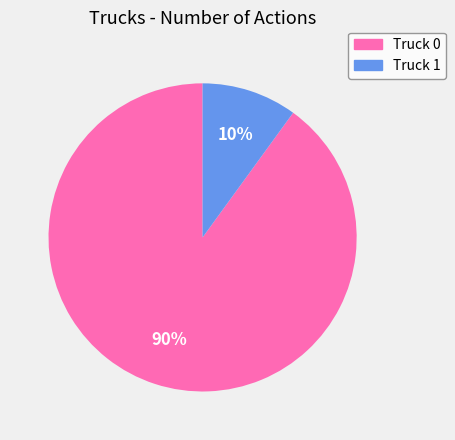

Which slice represents more than half of the pie?

Truck 0